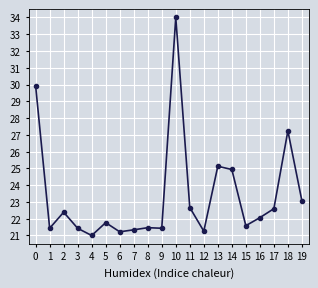

What is the smallest value displayed?

21.0